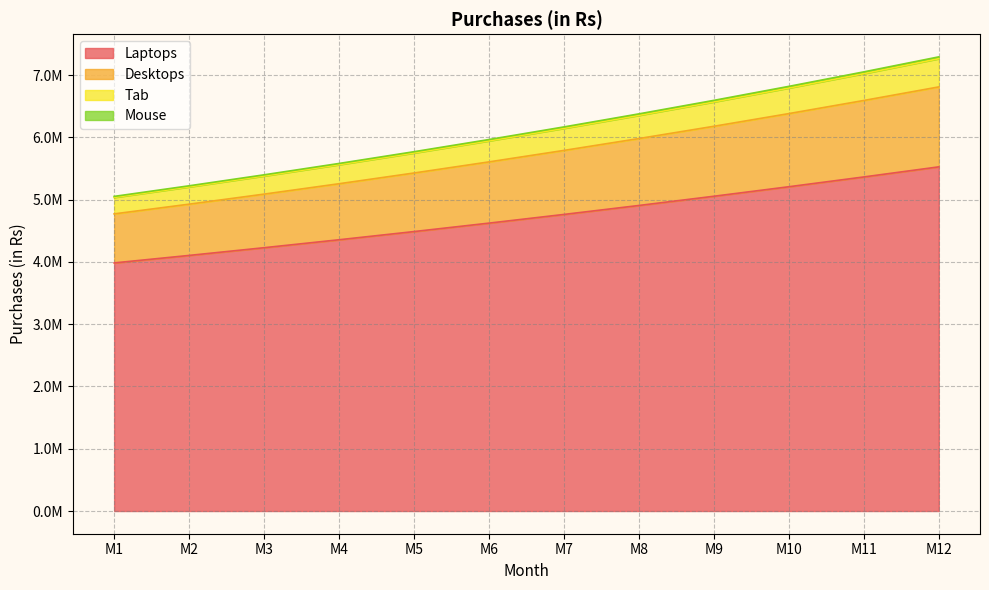

What are all the series names shown in the legend?

Laptops, Desktops, Tab, Mouse